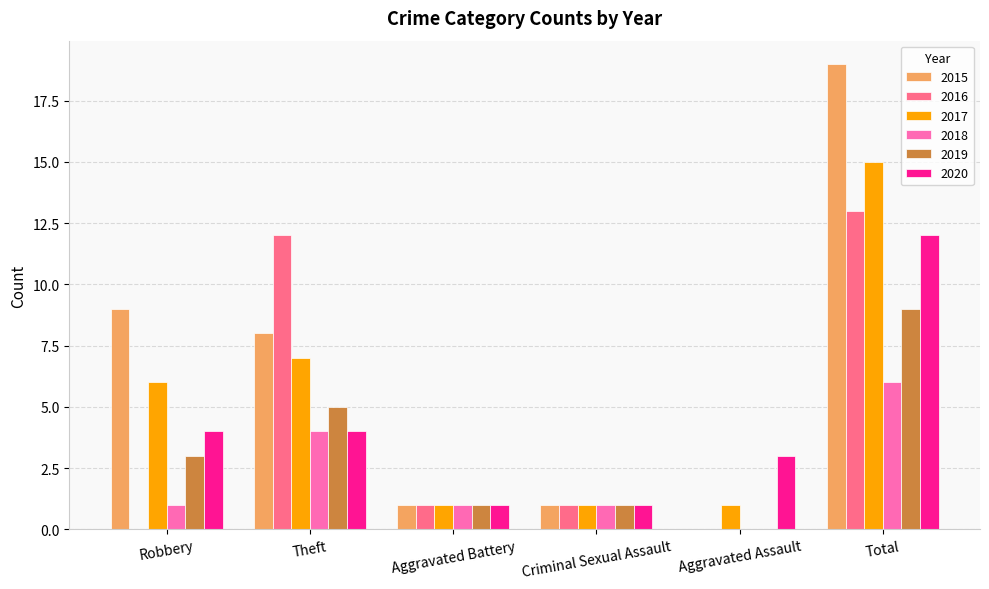

Reading left to right, list all the values displayed in this chart.

2015: Robbery=9	Theft=8	Aggravated Battery=1	Criminal Sexual Assault=1	Aggravated Assault=0	Total=19
2016: Robbery=0	Theft=12	Aggravated Battery=1	Criminal Sexual Assault=1	Aggravated Assault=0	Total=13
2017: Robbery=6	Theft=7	Aggravated Battery=1	Criminal Sexual Assault=1	Aggravated Assault=1	Total=15
2018: Robbery=1	Theft=4	Aggravated Battery=1	Criminal Sexual Assault=1	Aggravated Assault=0	Total=6
2019: Robbery=3	Theft=5	Aggravated Battery=1	Criminal Sexual Assault=1	Aggravated Assault=0	Total=9
2020: Robbery=4	Theft=4	Aggravated Battery=1	Criminal Sexual Assault=1	Aggravated Assault=3	Total=12